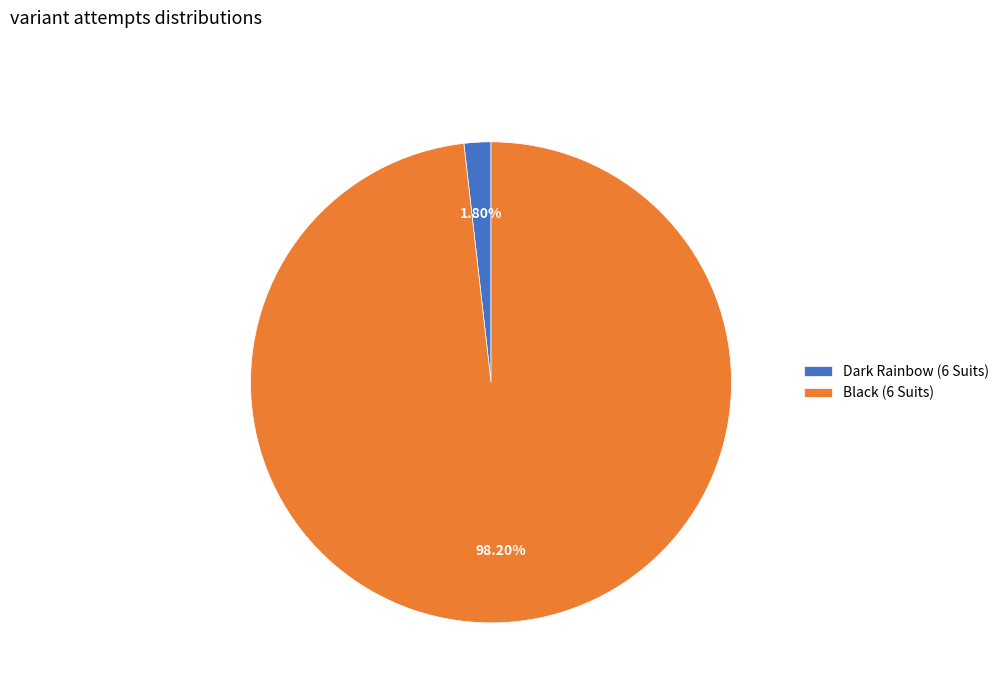

To the nearest percent, what portion does Black (6 Suits) represent?

98%